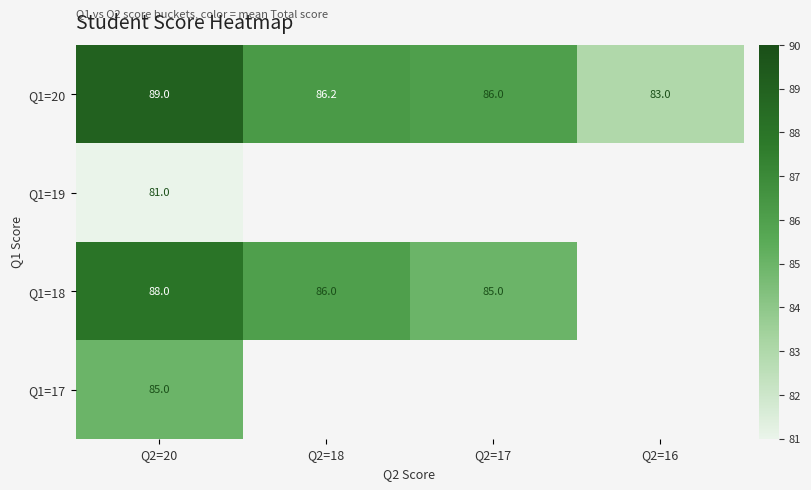

Which series has the largest total across all categories?

Q1=20